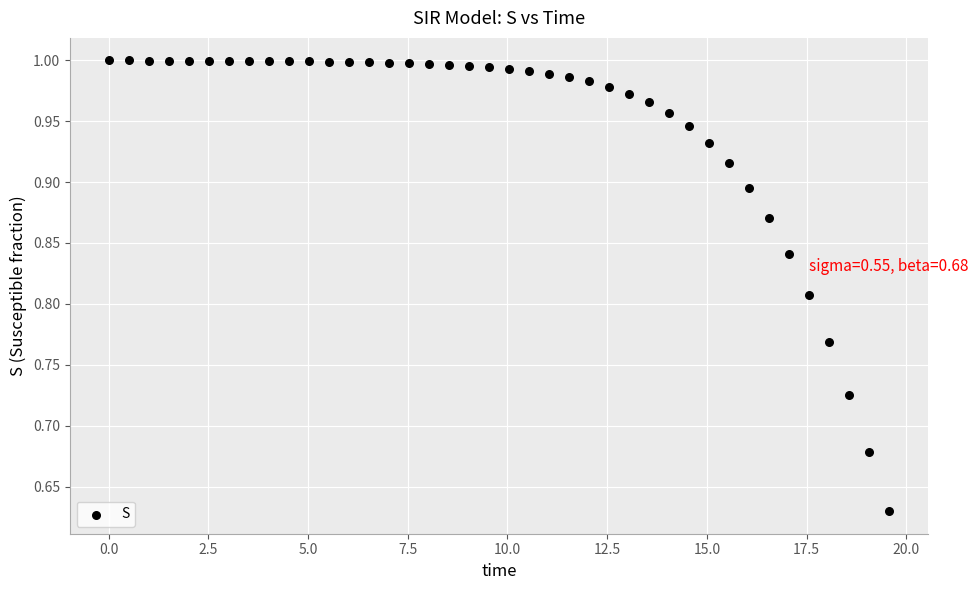

What is the range of Y values (max minus min)?

0.4